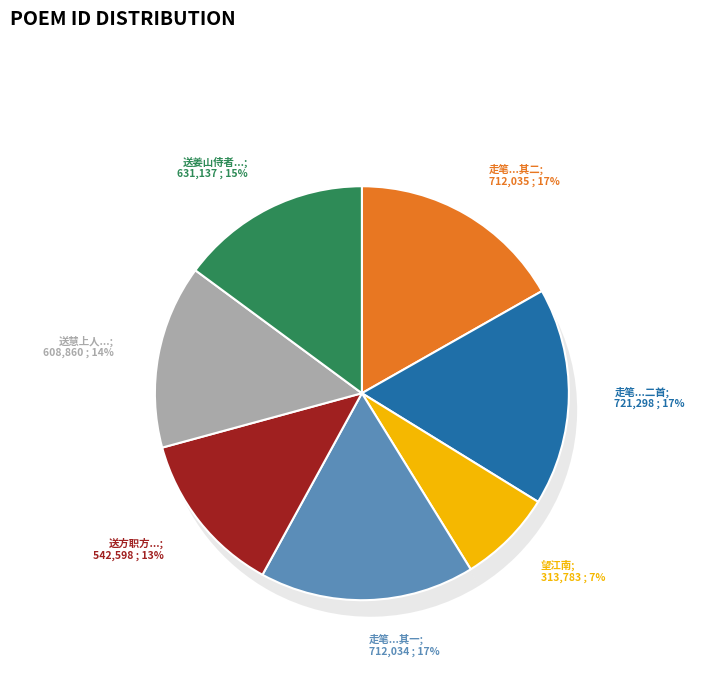

Approximately how many times larger is the value at 走笔送袁士旦归江南兼怀魏凝叔和公杨长苍二首 其二 compared to 送姜山侍者行乞江南兼寄匡山诸衲?

1.1